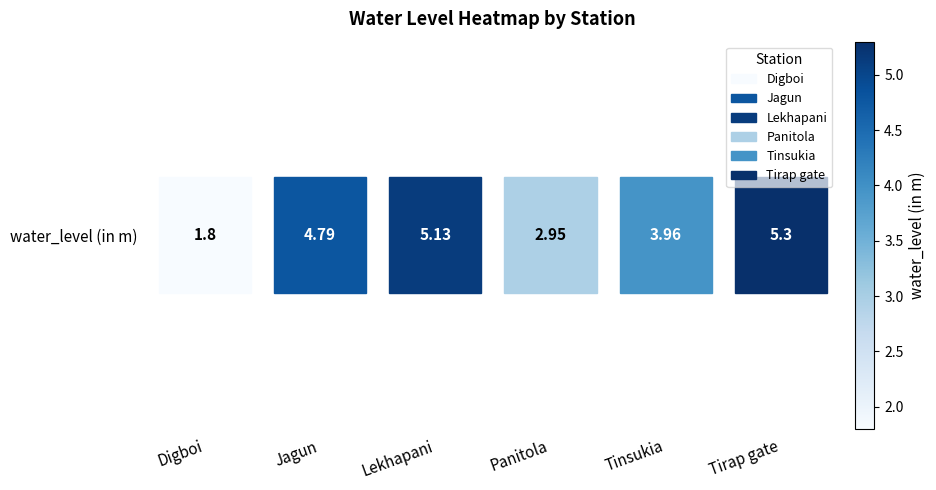

What is the difference between the values at Jagun and Digboi?

3.0